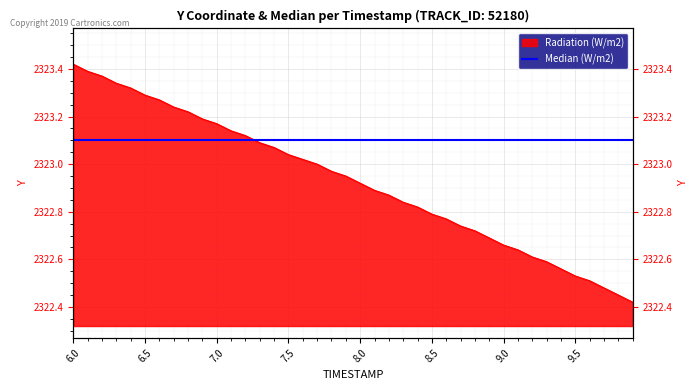

What is the change in value from 6.5 to 9.9?

-0.9